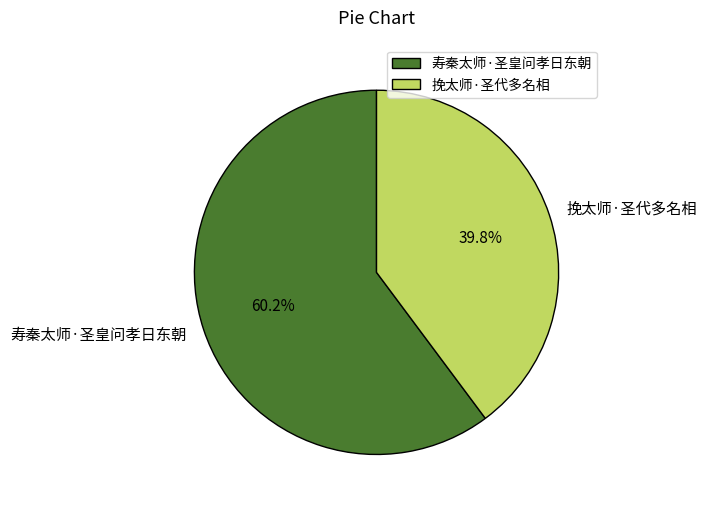

The 寿秦太师·圣皇问孝日东朝 slice represents 60% of the pie. True or false?

True